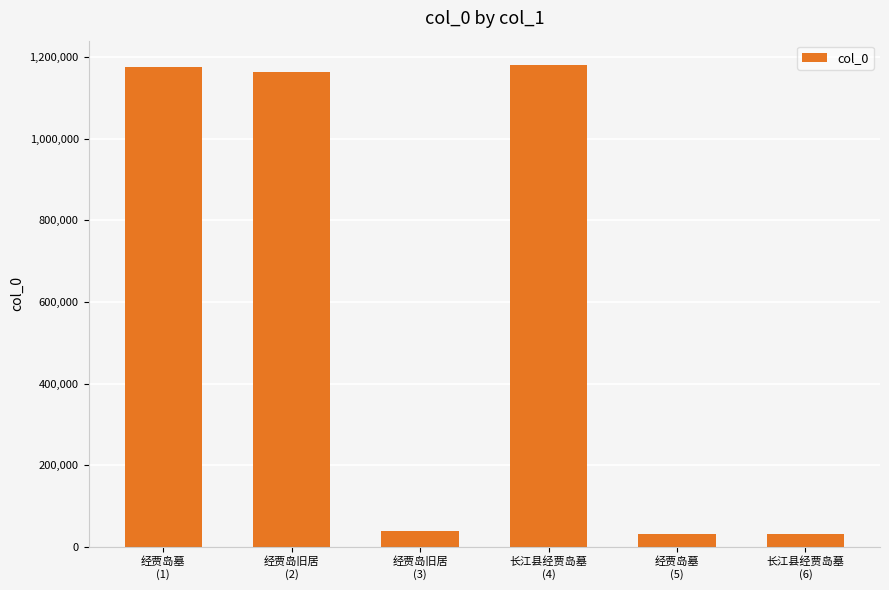

Are the bars grouped side by side (vs. stacked)?

No